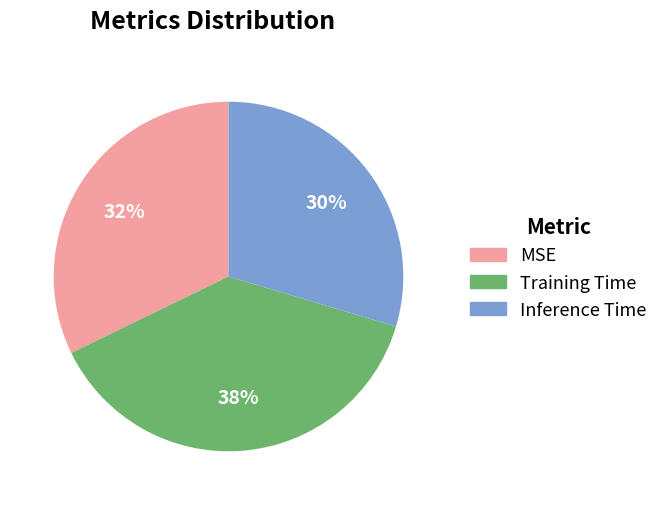

Combined, do Training Time and Inference Time account for over 50%?

Yes